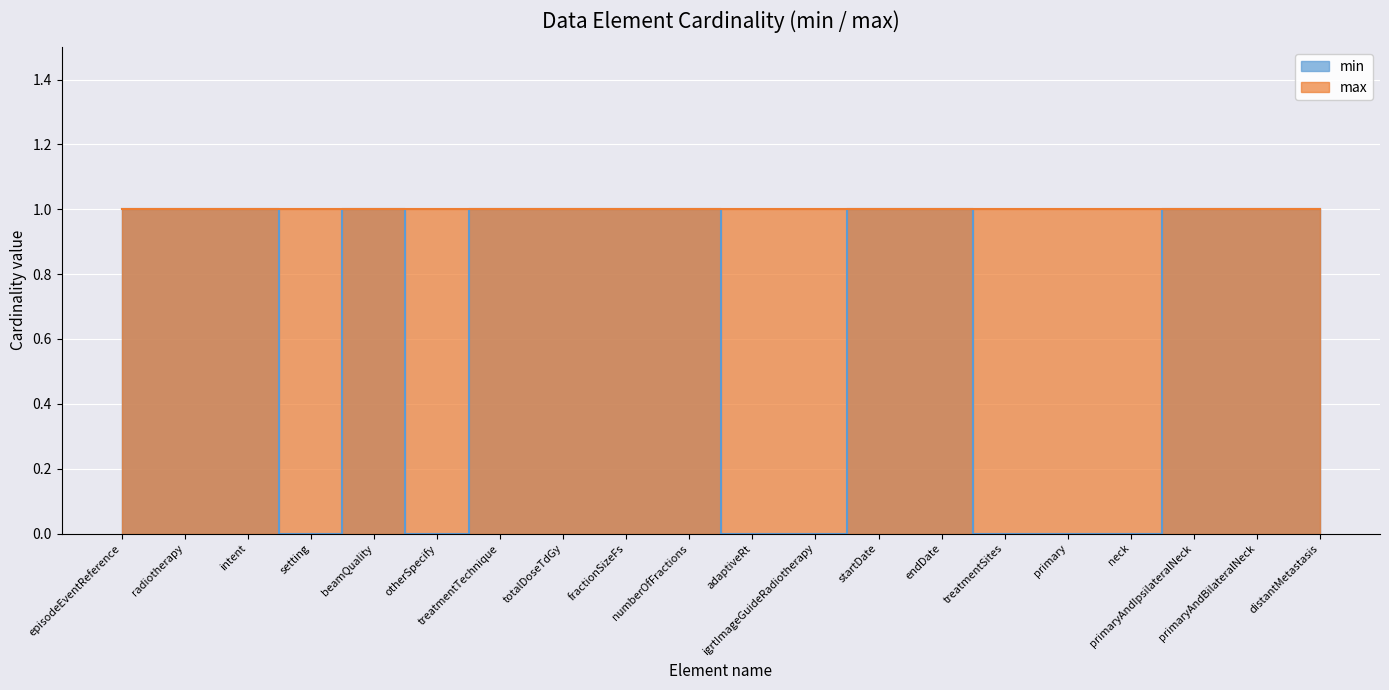

The chart shows a value of 1 at treatmentTechnique. True or false?

True